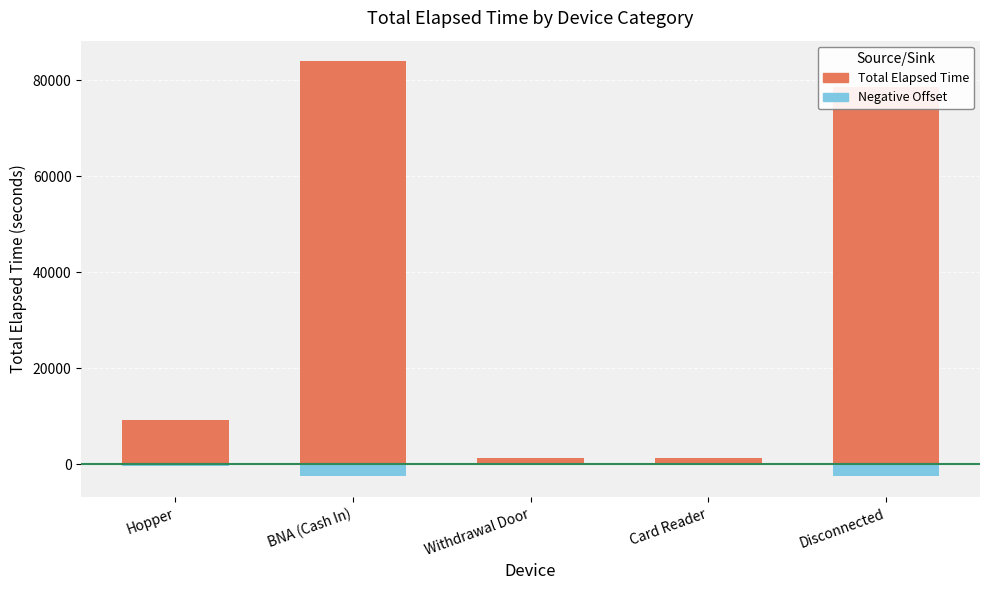

What is the value of the Negative Offset bar at the 3rd from the left?

-38.7